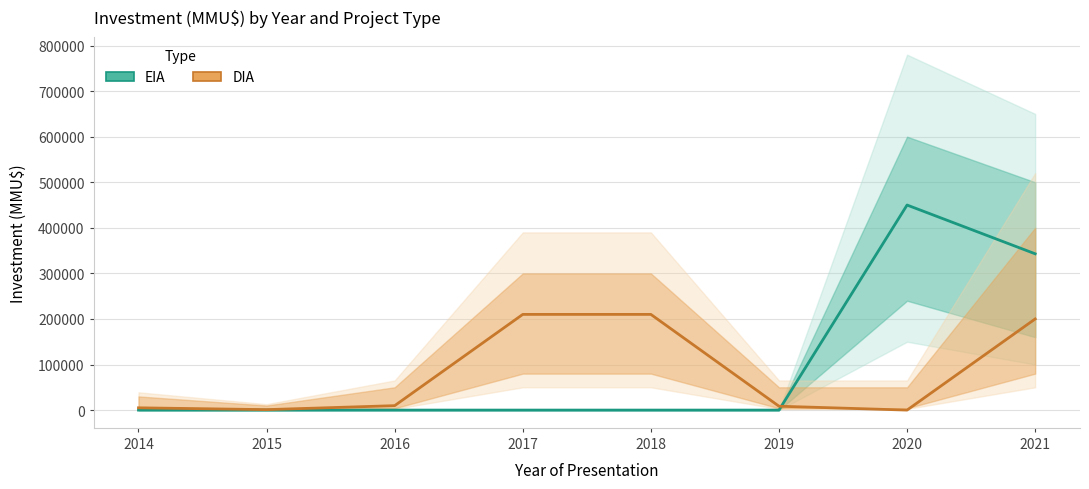

How many values in the DIA series are below 9720?

4